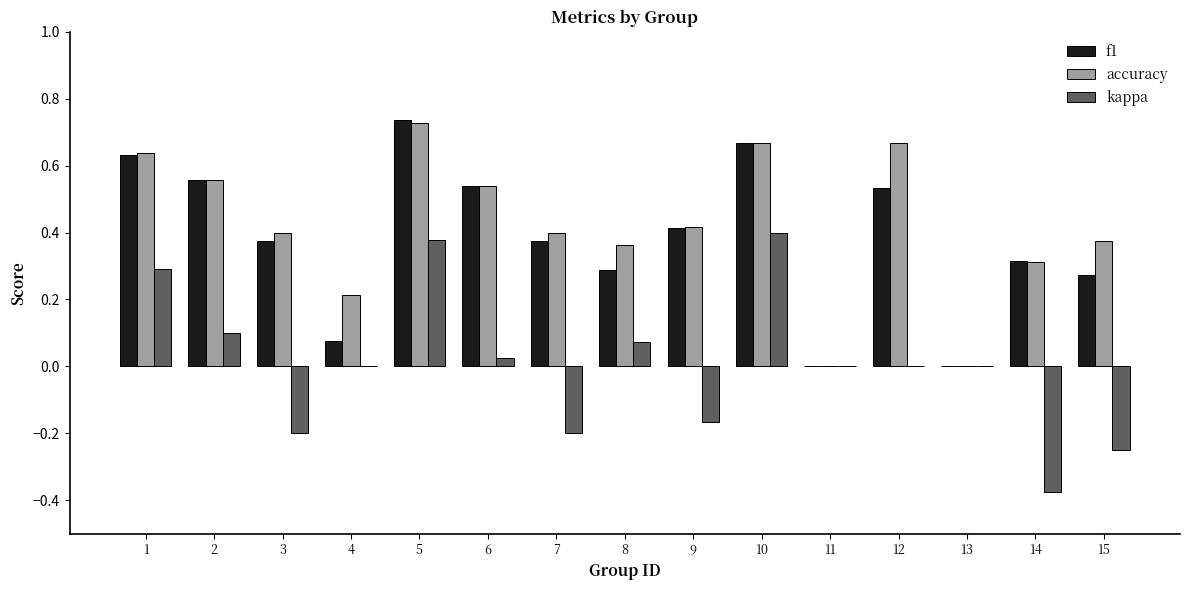

At which label does accuracy reach its peak?

5